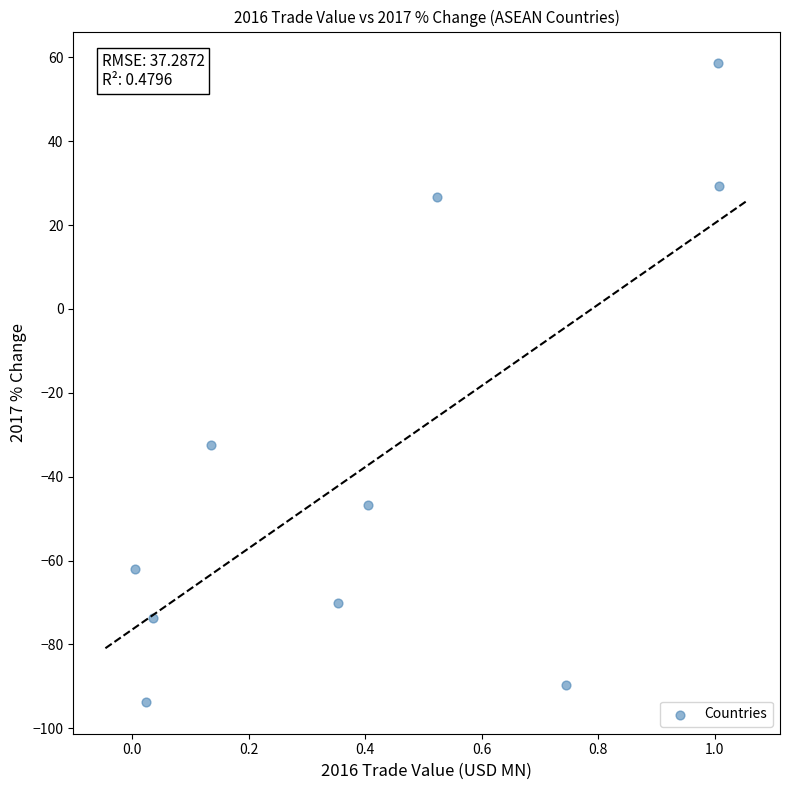

What Y value in the scatter plot is closest to -17?

-32.4